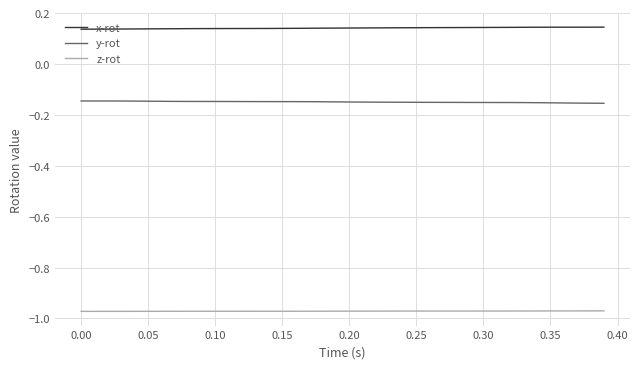

True or false: z-rot and y-rot cross at least once.

False